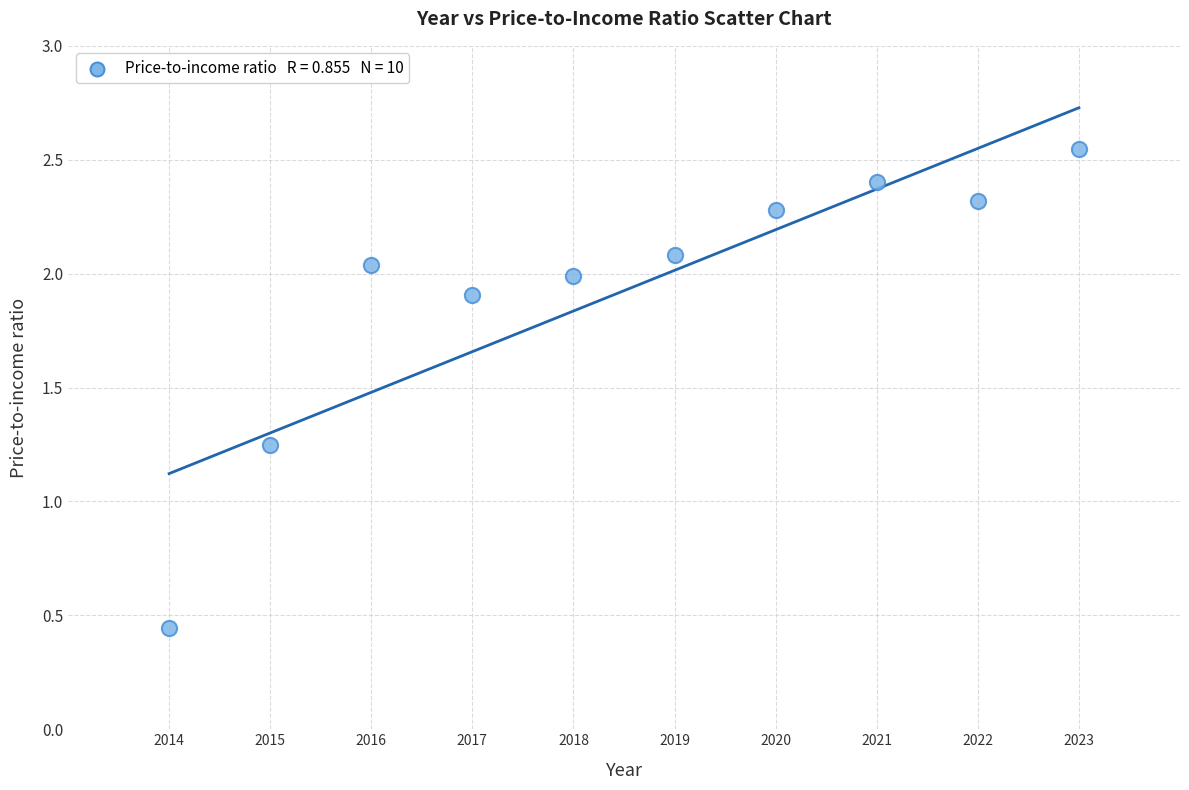

What is the range of X values (max minus min)?

9.0